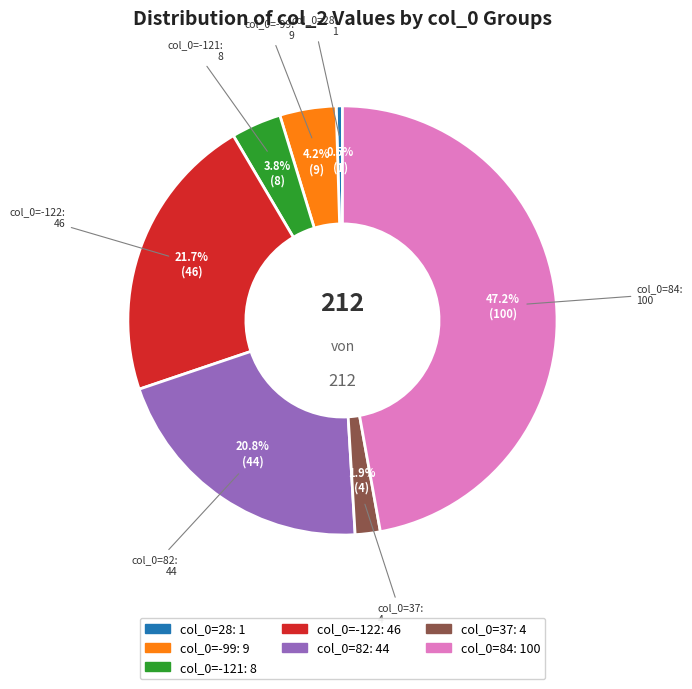

Does any single category account for the majority?

No